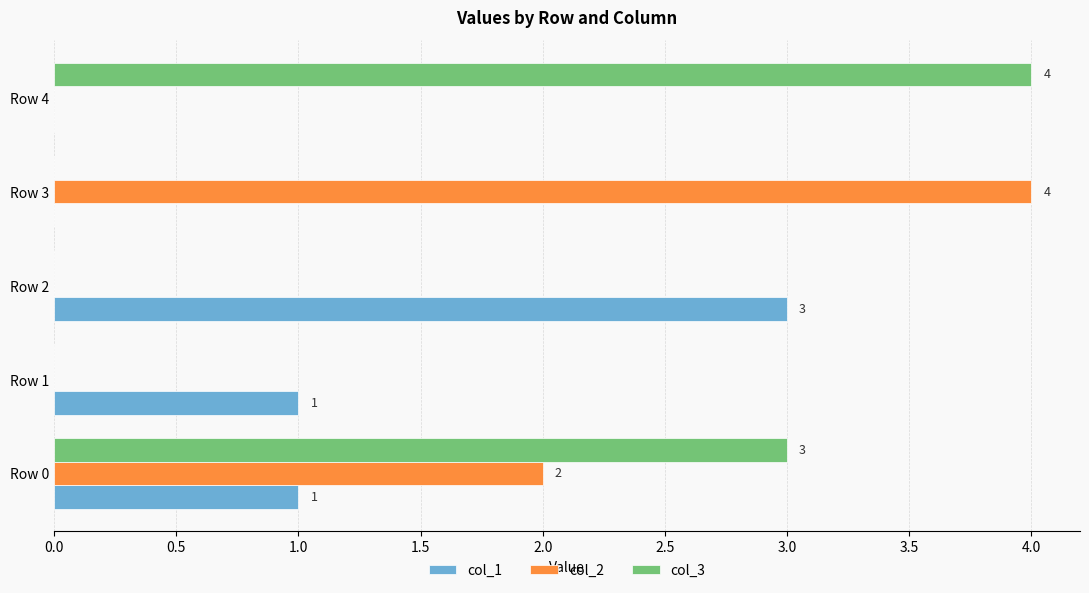

Between Row 0 and Row 4, which series saw the biggest shift?

col_2